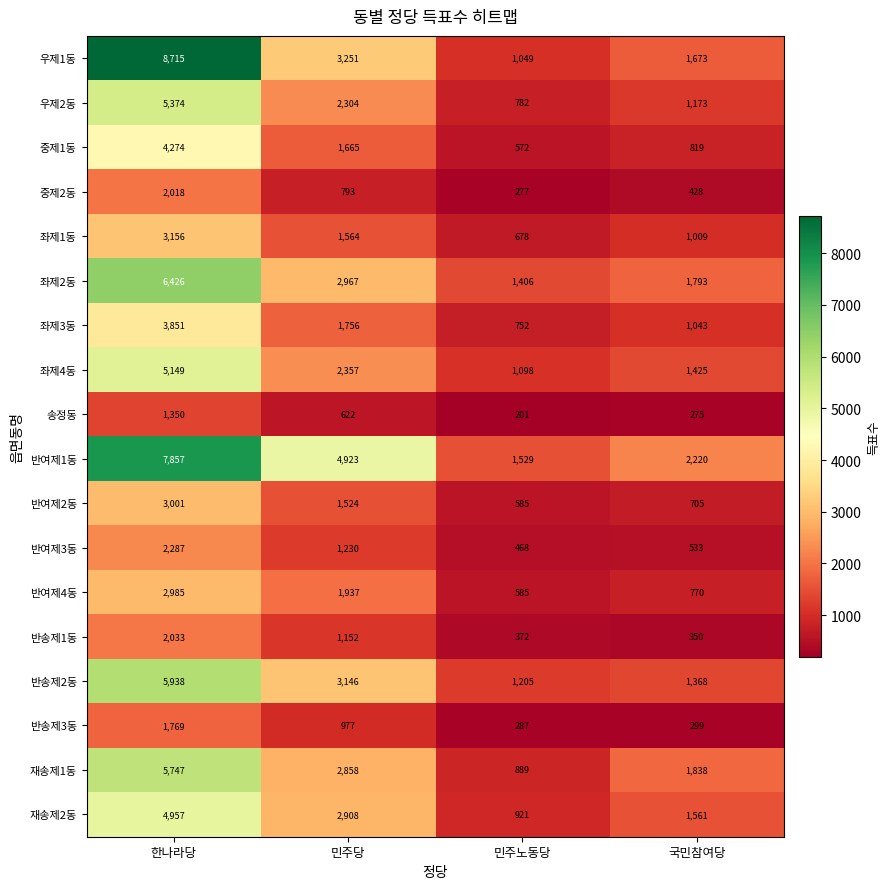

Which series has the widest spread of values?

우제1동